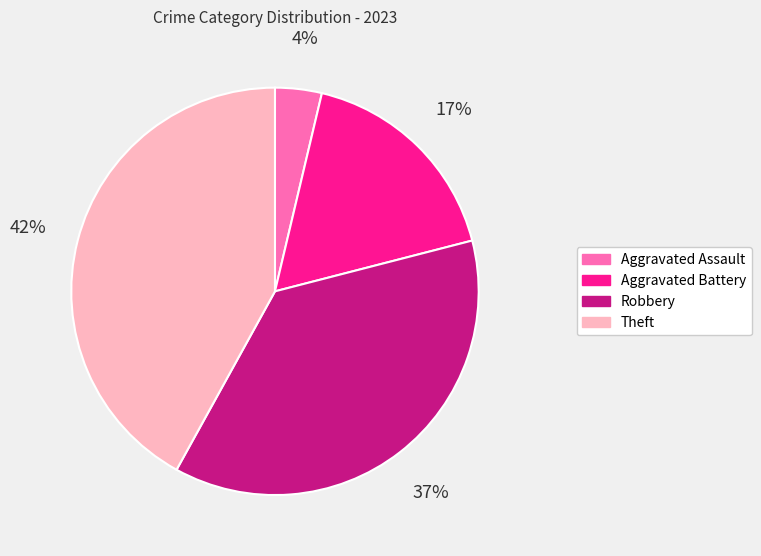

What is the smallest slice in the pie chart?

Aggravated Assault